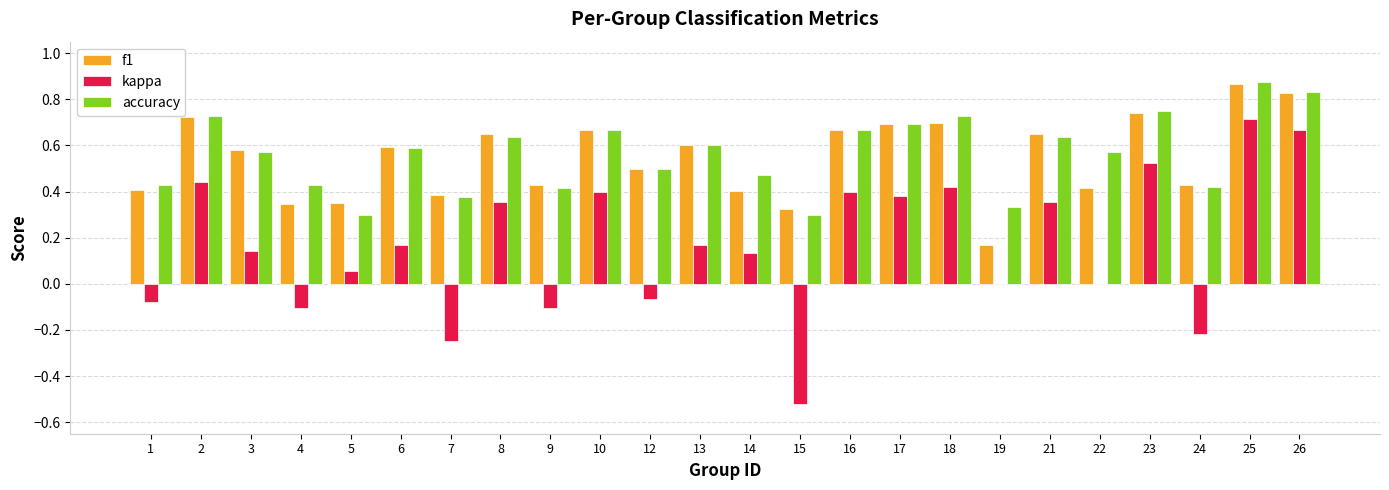

Is it true that kappa equals 0.6 at 17?

False